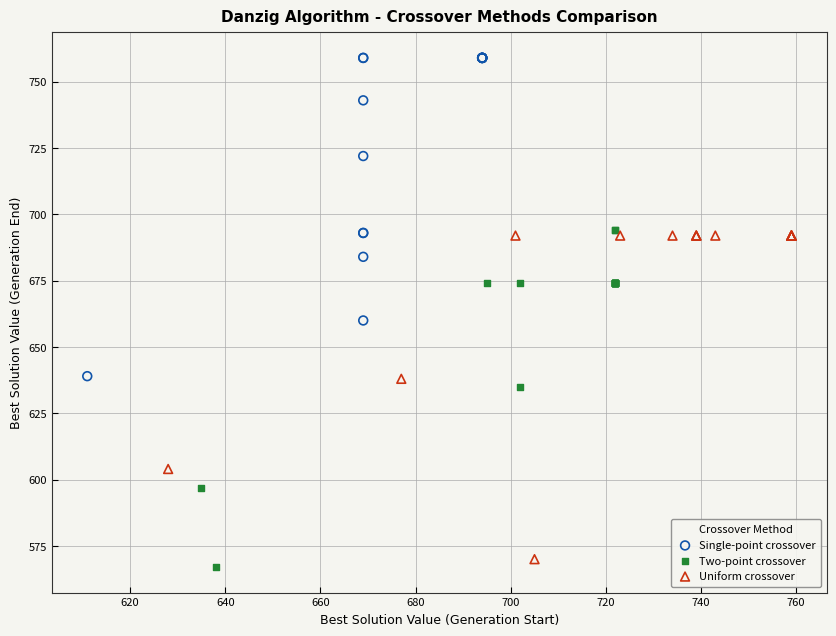

Which series reaches the maximum Y coordinate?

Single-point crossover